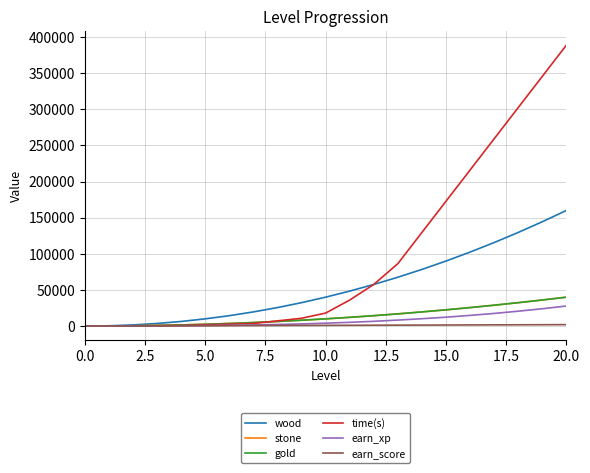

Does the chart have visible grid lines?

Yes